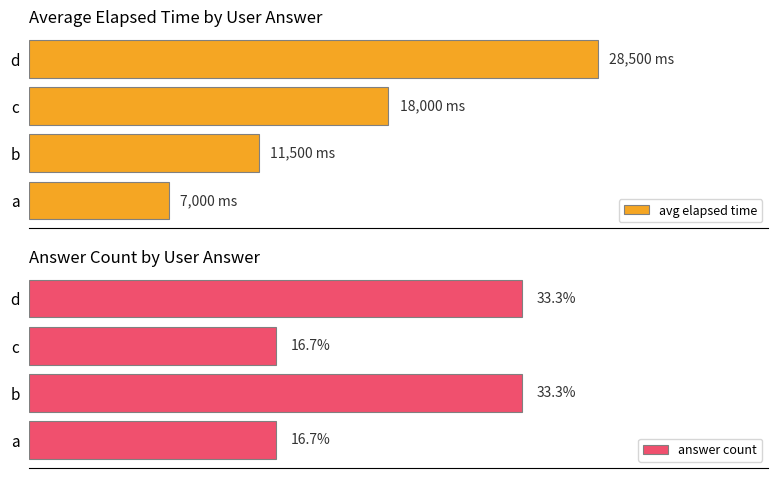

How many data points in answer count are less than 2?

2